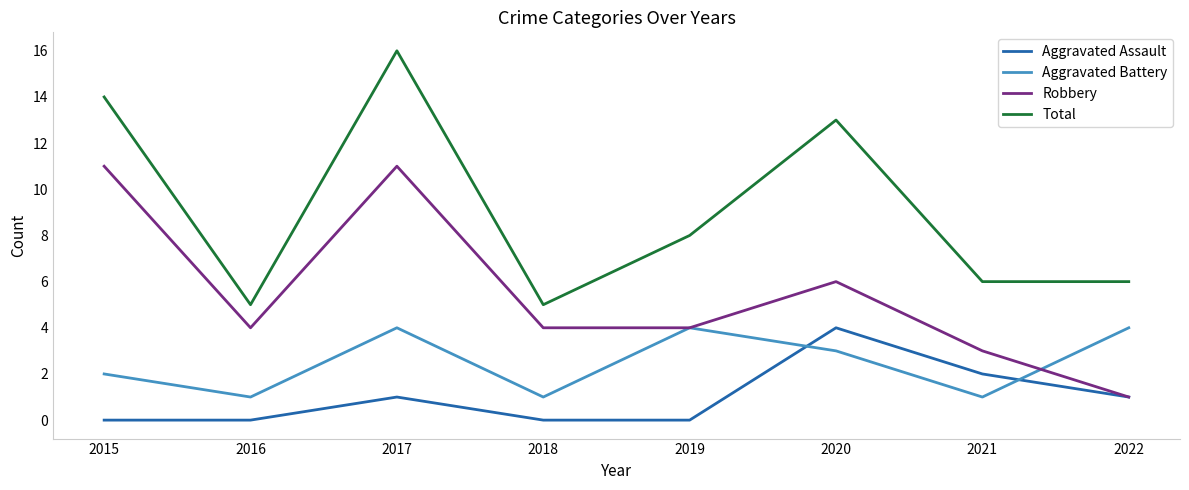

What value does the Aggravated Assault series have at 2020?

4